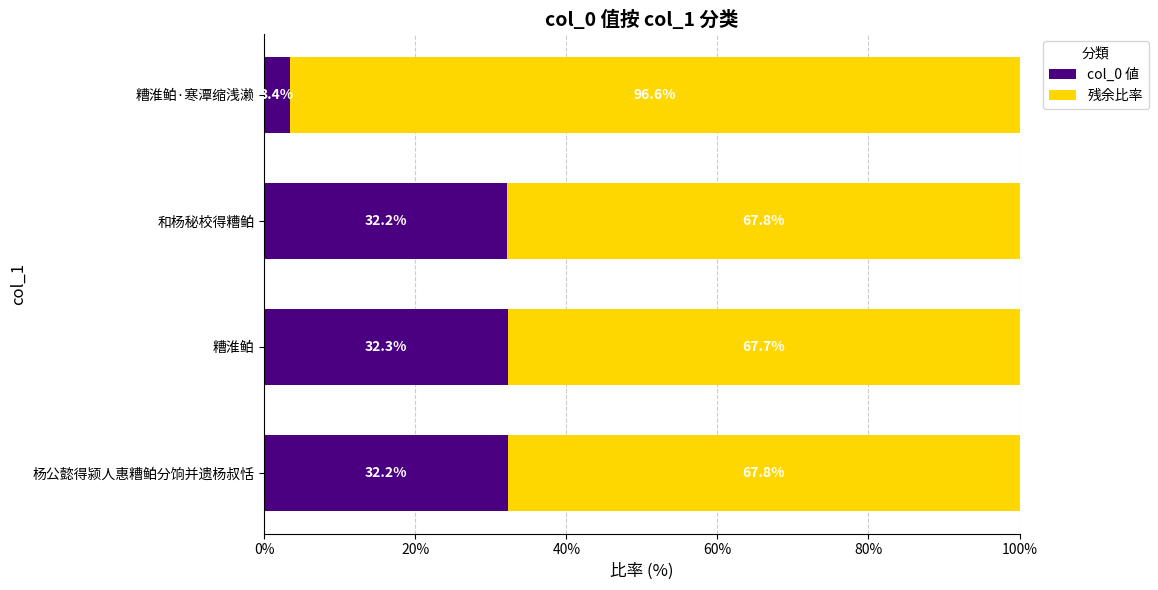

Count the number of data series in this chart.

2